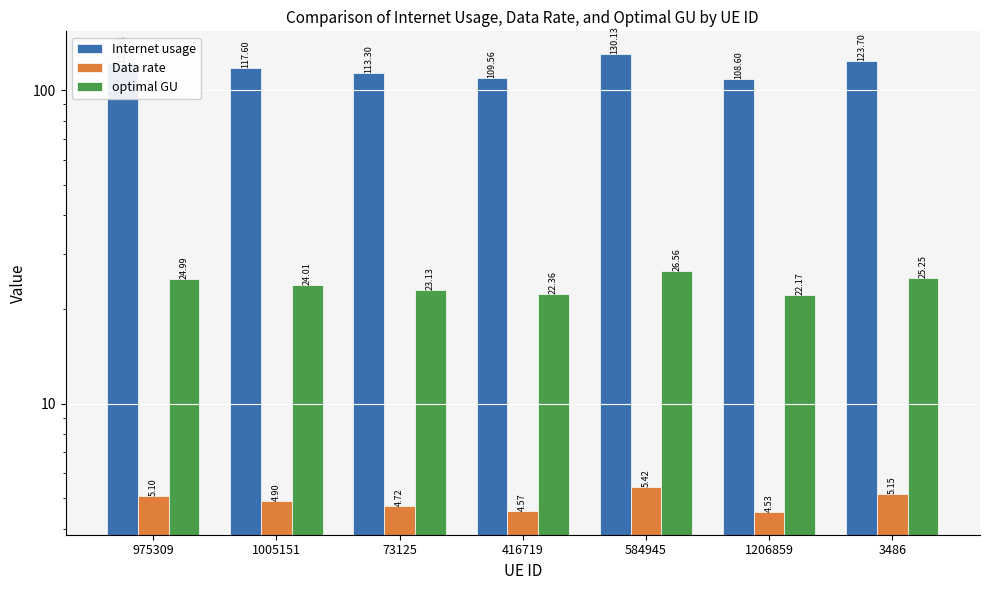

What is the label of the 7th bar from the left?

3486